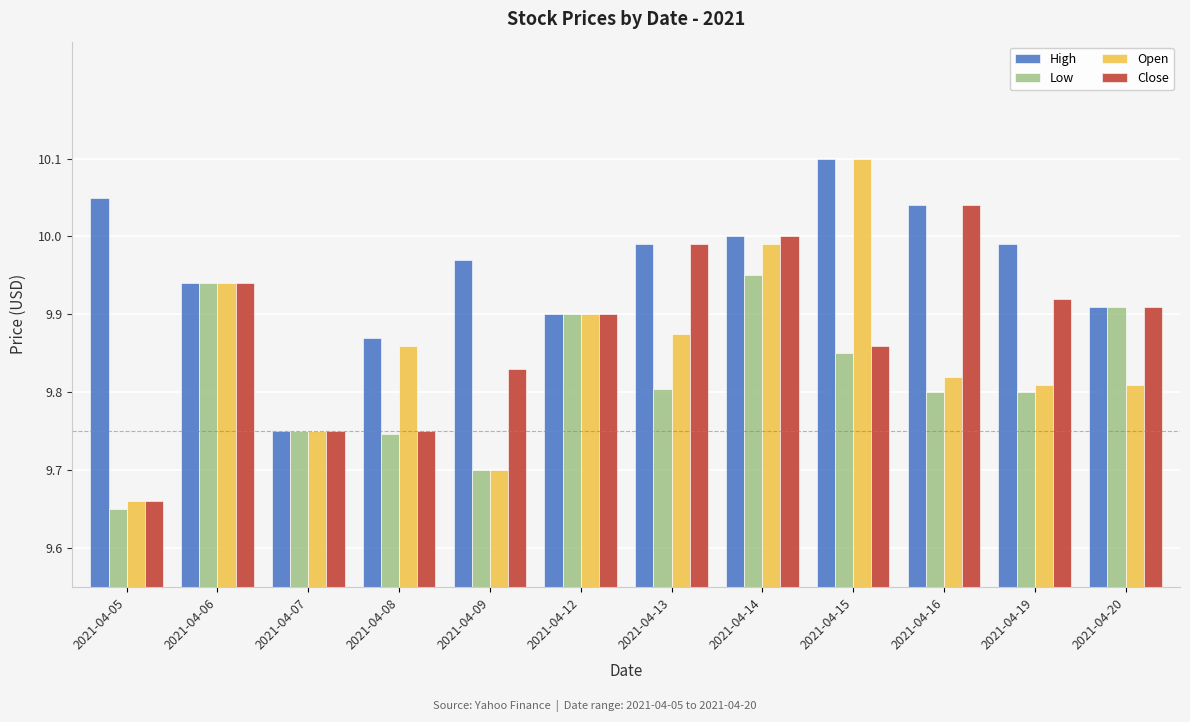

Which series has the largest total across all categories?

High